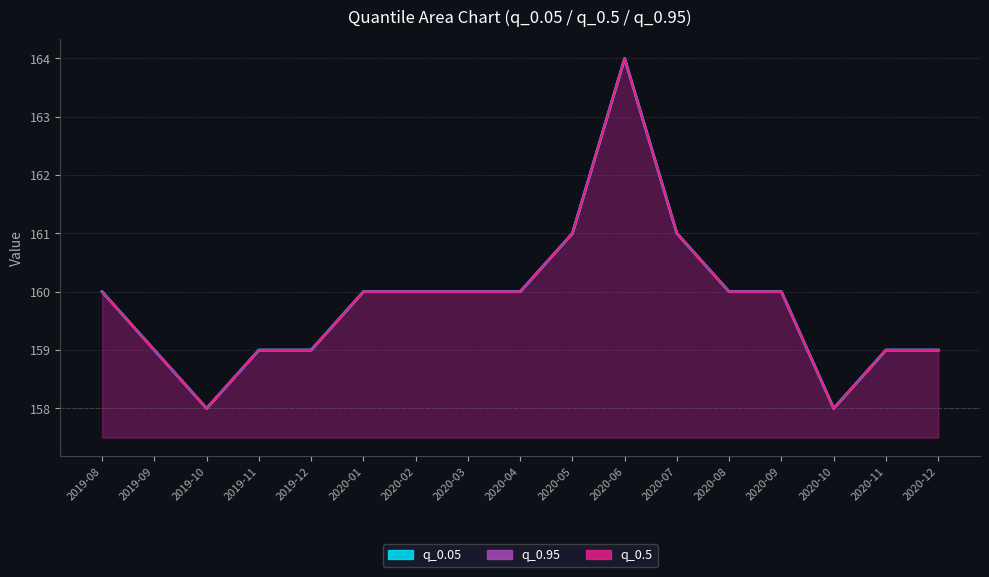

True or false: q_0.5 has more than 0 points higher than both neighbors.

True